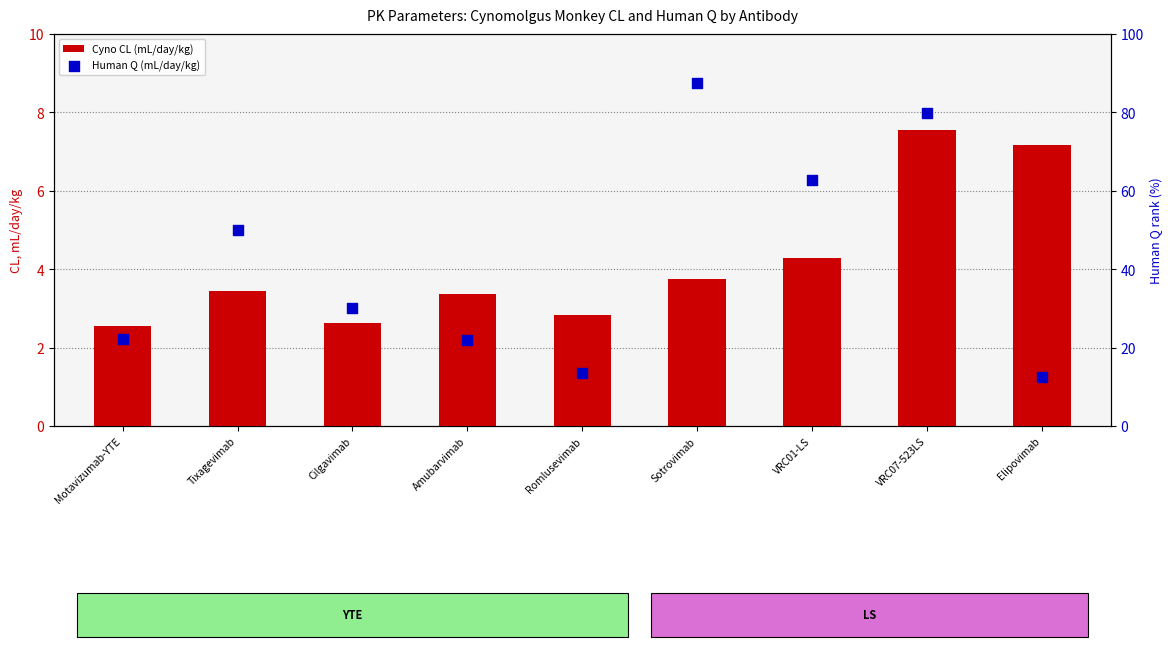

At which category is the sum across all series the highest?

Sotrovimab